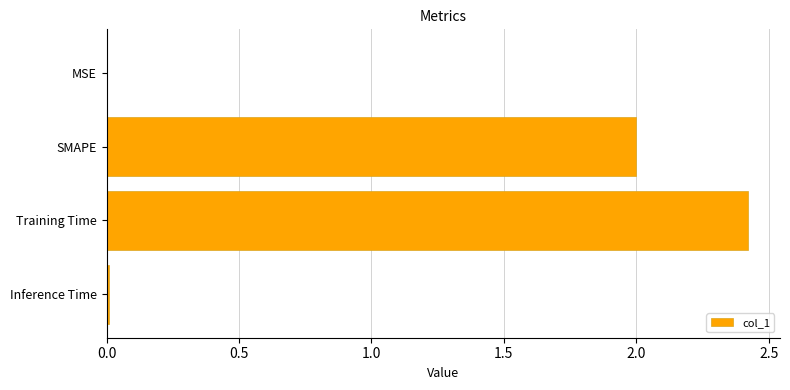

Which has a higher value, SMAPE or Training Time?

Training Time